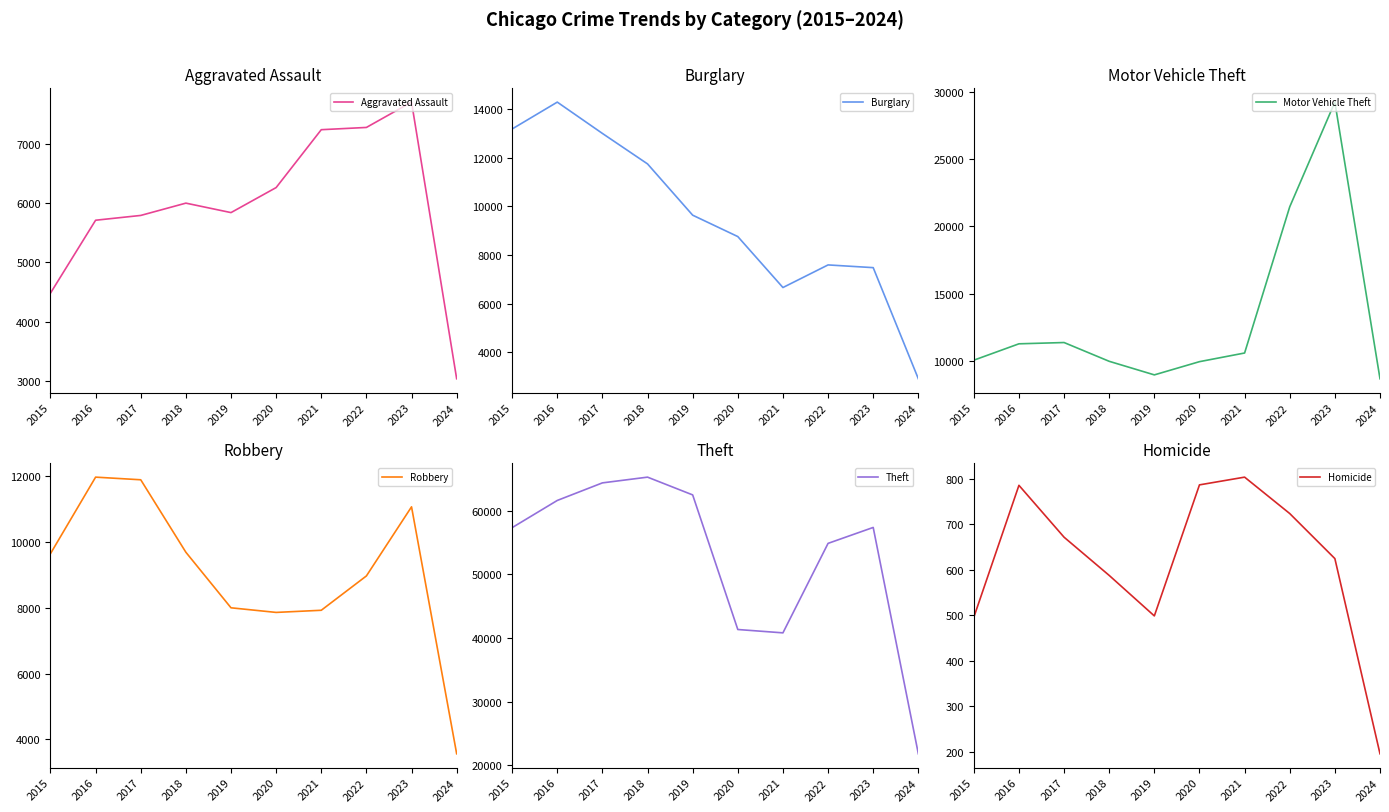

How many categories are shown in the chart?

10